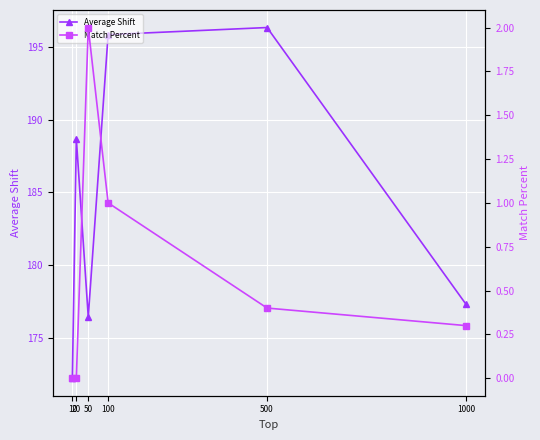

How many interior local peaks does the Average Shift series have?

2